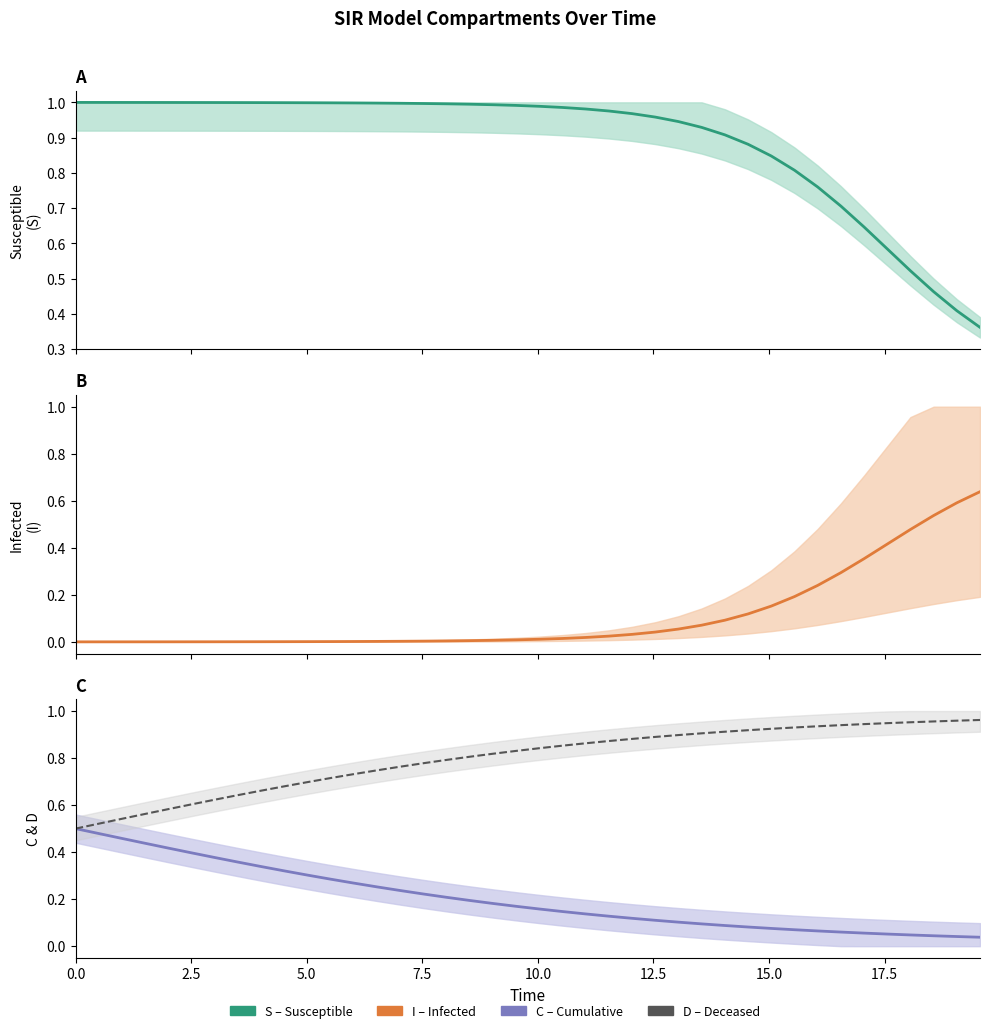

True or false: D has a value of 1.4 at 23.

False